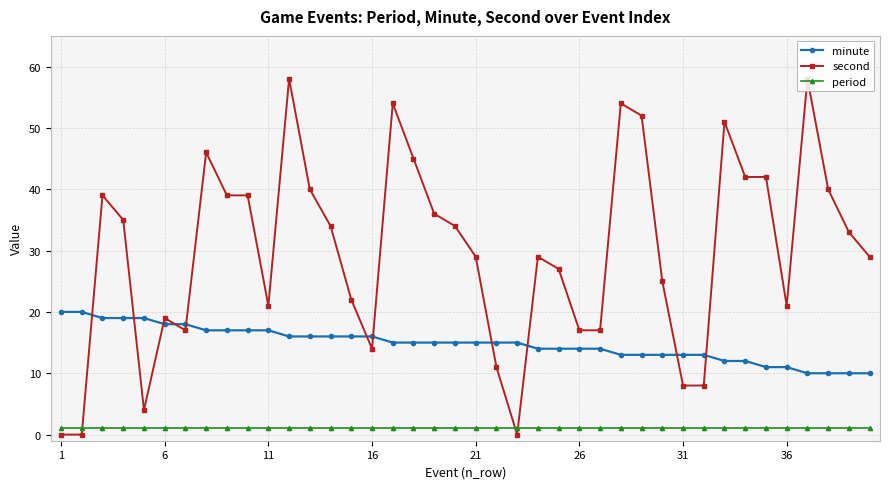

True or false: minute and period intersect in this chart.

False